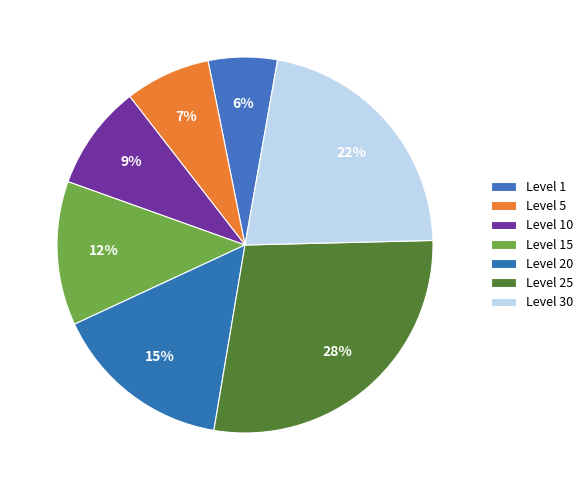

How many slices are in this pie chart?

7